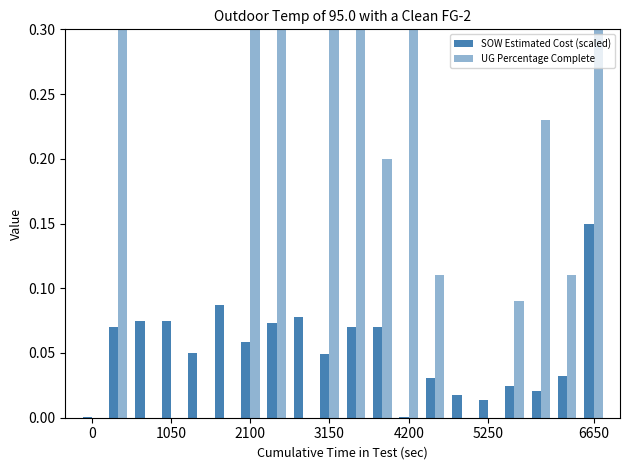

Reading left to right, list all the values displayed in this chart.

SOW Estimated Cost (scaled): 0.0	0.1	0.1	0.1	0.0	0.1	0.1	0.1	0.1	0.0	0.1	0.1	0.0	0.0	0.0	0.0	0.0	0.0	0.0	0.1
UG Percentage Complete: 0.0	0.4	0.0	0.0	0.0	0.0	0.8	0.7	0.0	0.7	0.5	0.2	1.0	0.1	0.0	0.0	0.1	0.2	0.1	1.0